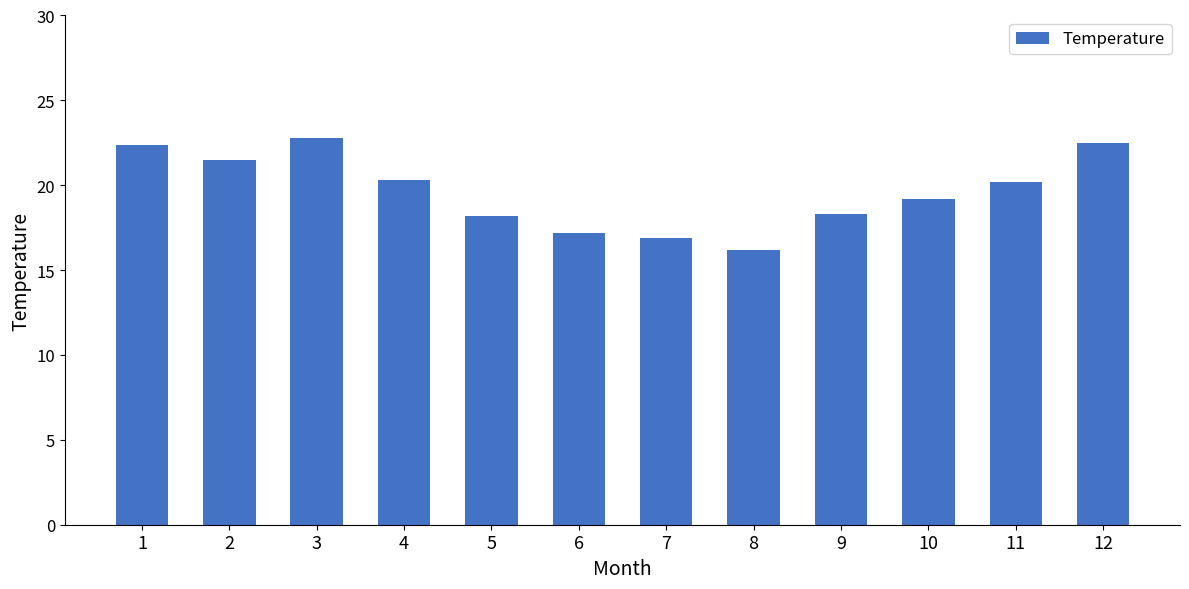

What is the change in value from 9 to 12?

+4.2